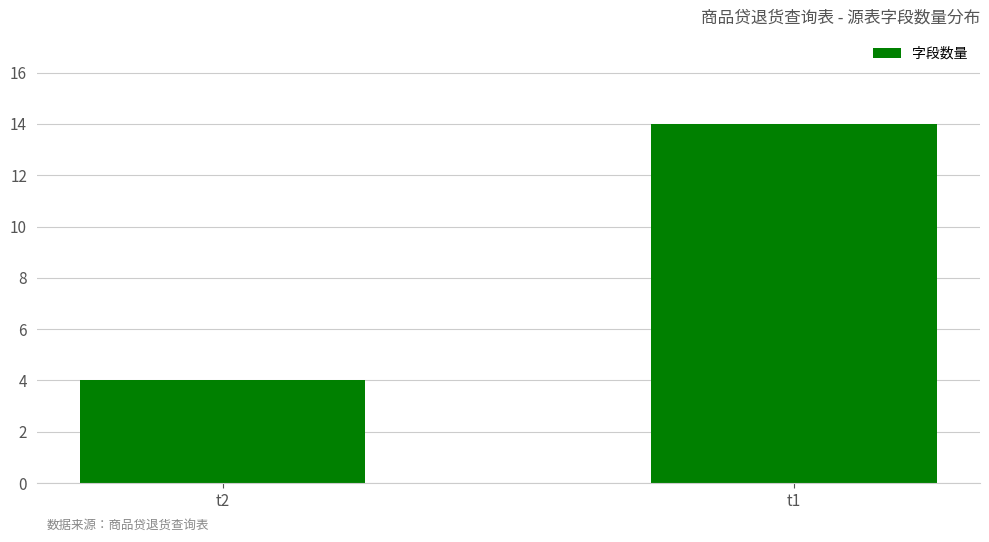

Reading left to right, list all the values displayed in this chart.

4	14